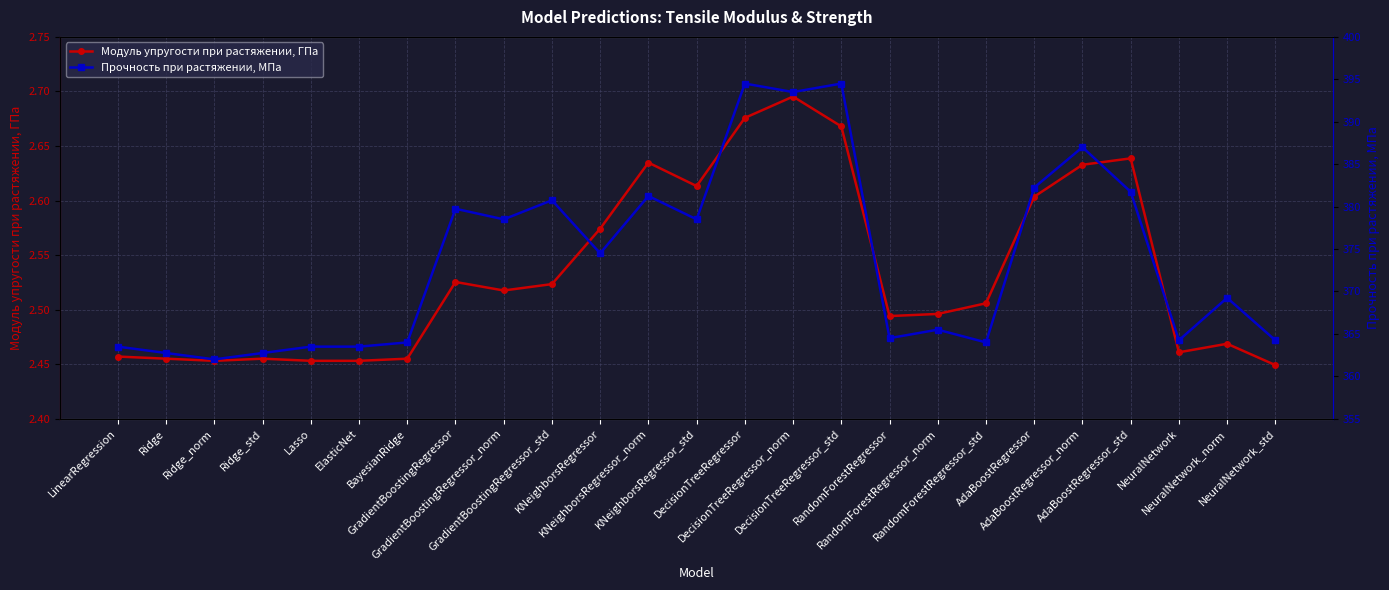

True or false: Модуль упругости при растяжении, ГПа and Прочность при растяжении, МПа intersect in this chart.

False